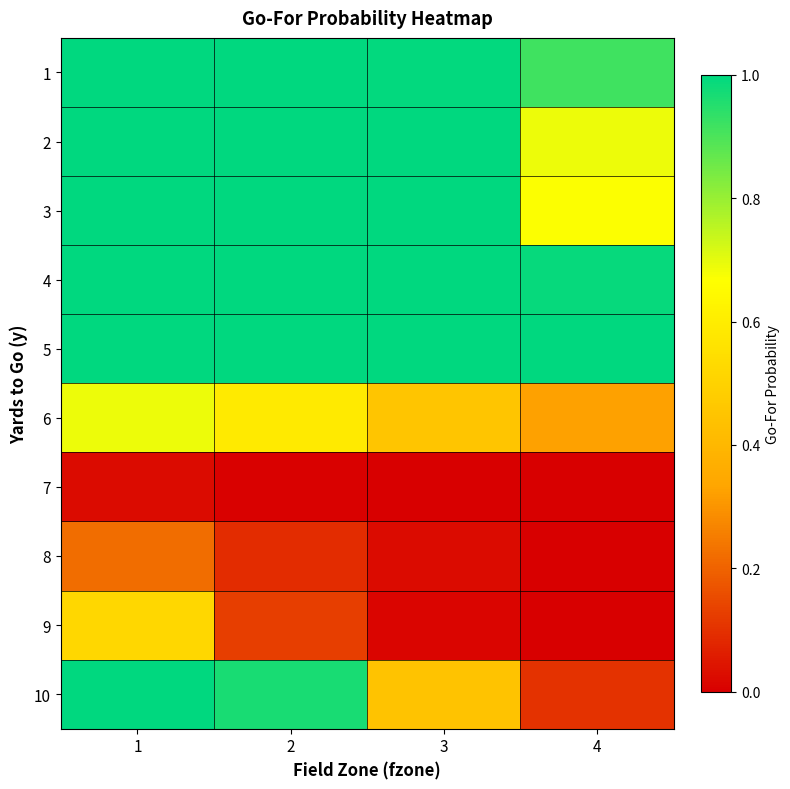

At how many categories does at least one series exceed 0?

4